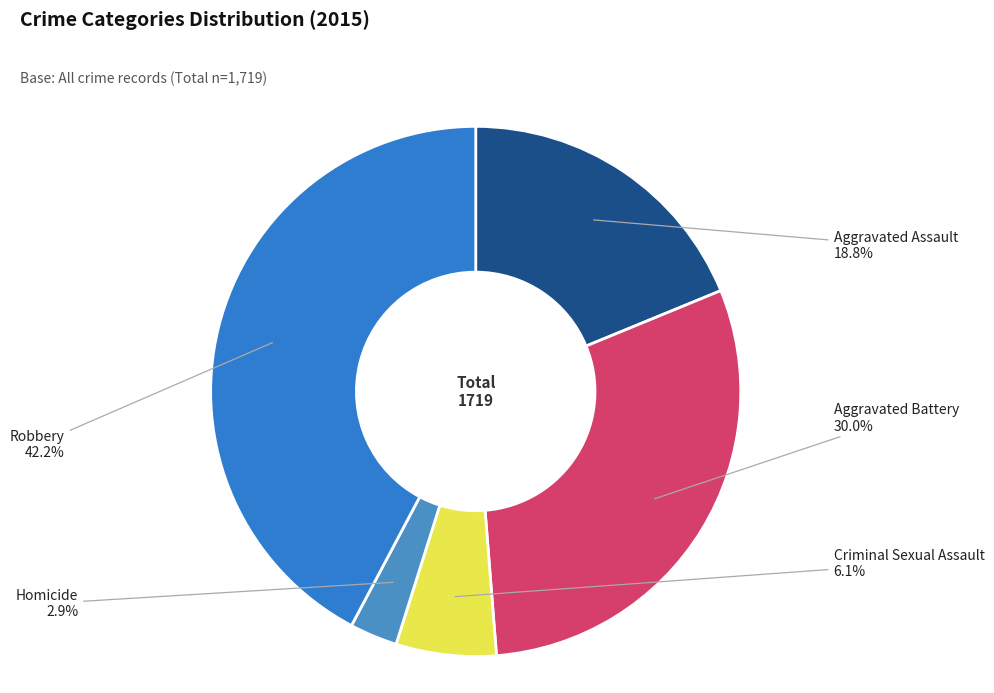

Is it true that Robbery is 56% of the pie?

False